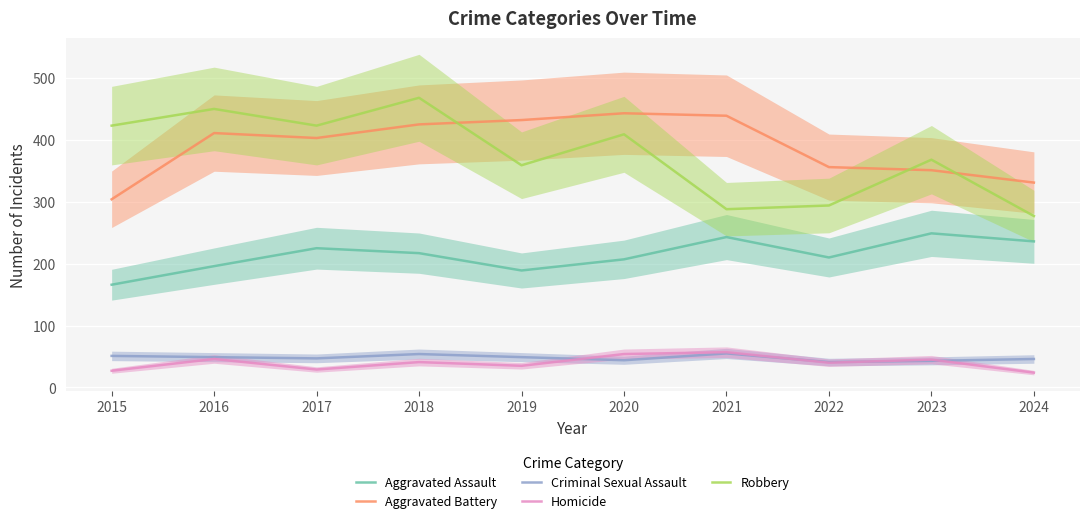

How many data points does each series have?

10